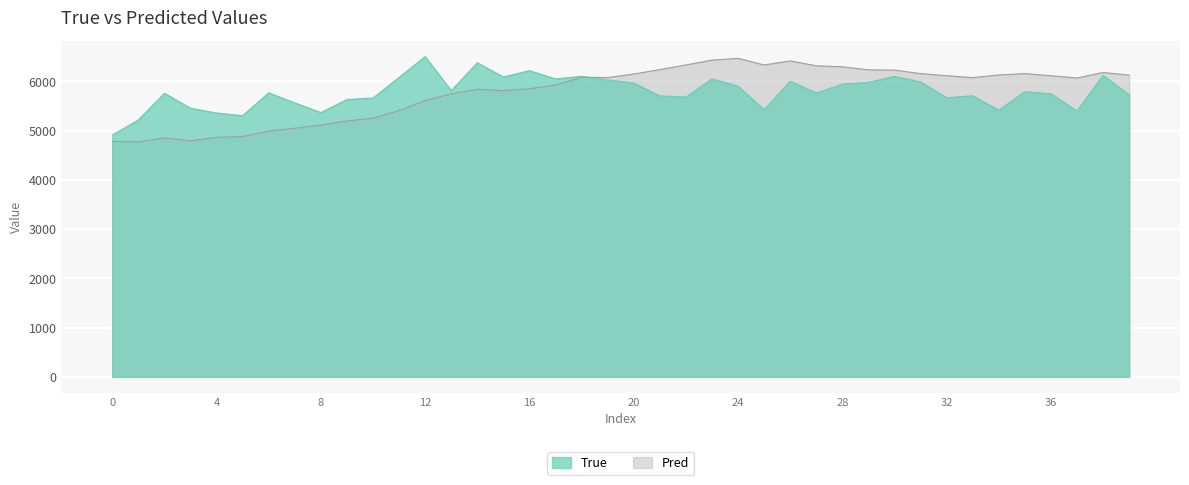

Reading right to left, list all the values displayed in this chart.

True: 5730.0	6123.0	5399.0	5750.0	5793.0	5416.0	5709.0	5670.0	5991.0	6104.0	5981.0	5946.0	5766.0	6005.0	5426.0	5904.0	6052.0	5681.0	5707.0	5969.0	6030.0	6105.0	6052.0	6219.0	6091.0	6379.0	5813.0	6505.0	6082.0	5664.0	5633.0	5367.0	5565.0	5769.0	5305.0	5359.0	5456.0	5759.0	5218.0	4911.0
Pred: 6129.2	6182.1	6070.2	6116.1	6159.4	6131.6	6077.7	6116.9	6159.7	6230.4	6235.8	6297.4	6318.8	6416.5	6334.7	6469.4	6432.9	6335.0	6240.2	6150.7	6078.8	6085.1	5926.5	5852.1	5812.8	5840.6	5750.4	5611.0	5409.7	5253.6	5198.2	5115.1	5050.8	4990.9	4879.7	4864.6	4795.0	4854.6	4773.0	4784.0